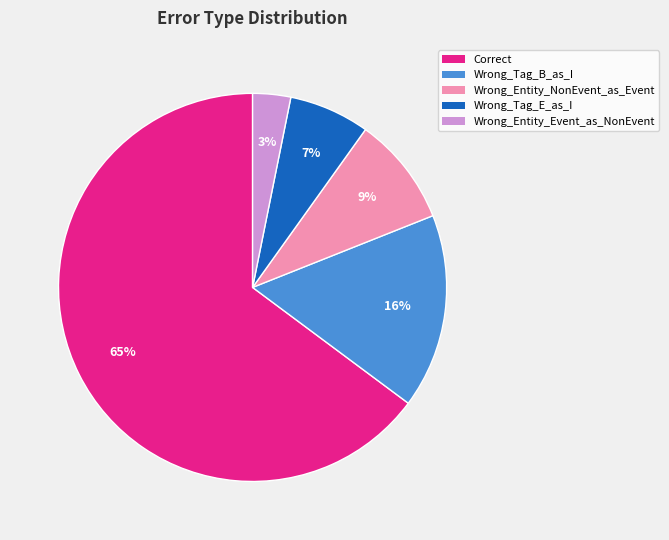

How many slices are in this pie chart?

5